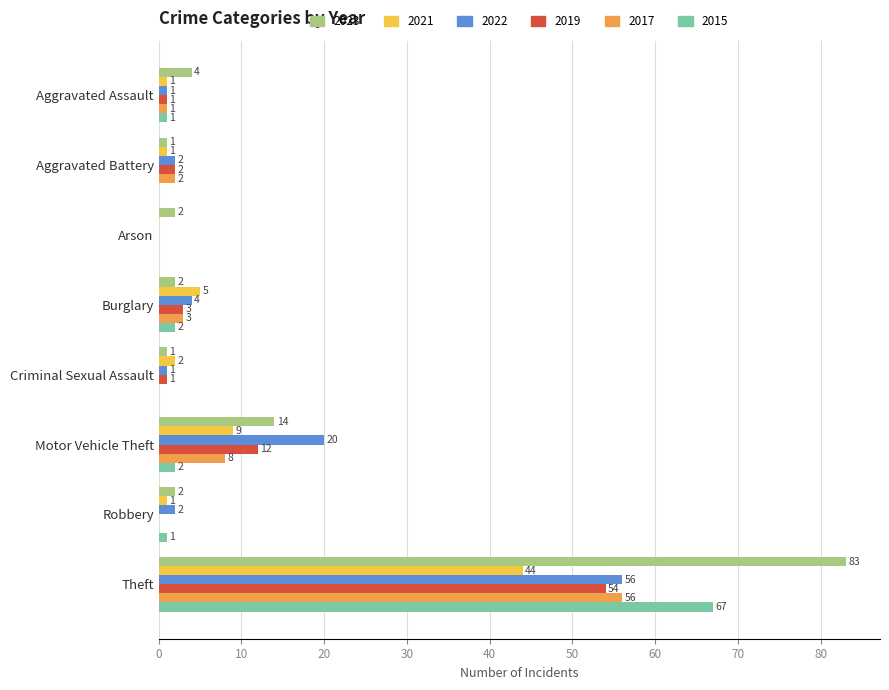

What is the sum of the 2022 values at Burglary and Criminal Sexual Assault?

5